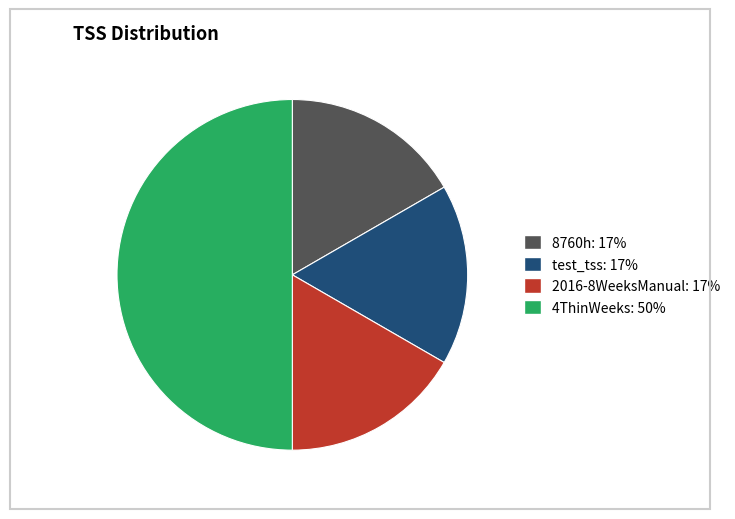

Does test_tss account for over 50% of the chart?

No